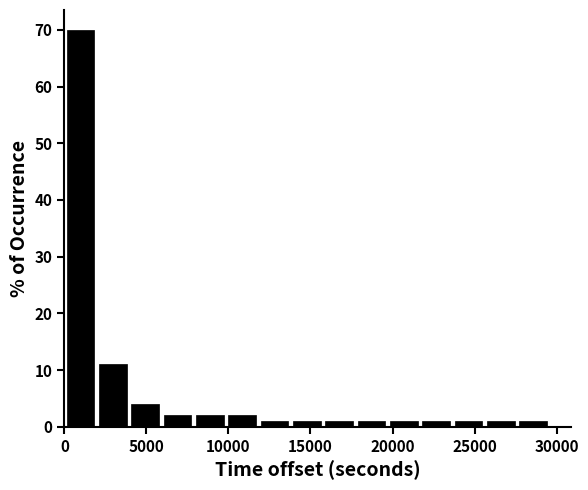

Around what value on the x-axis is the tallest bar? Give the approximate position of its centre, as read against the axis.

1000